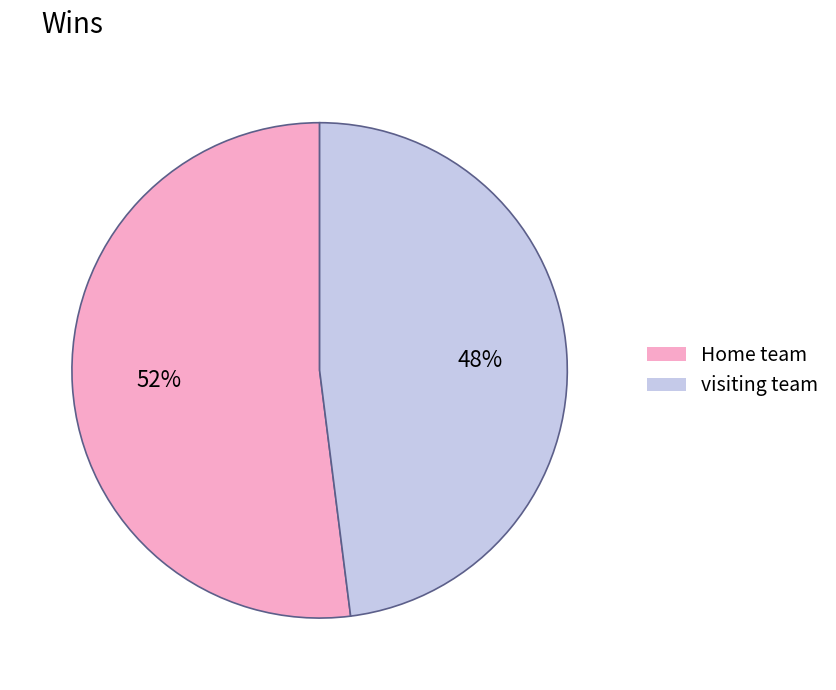

True or false: Home team accounts for 52% of the total.

True